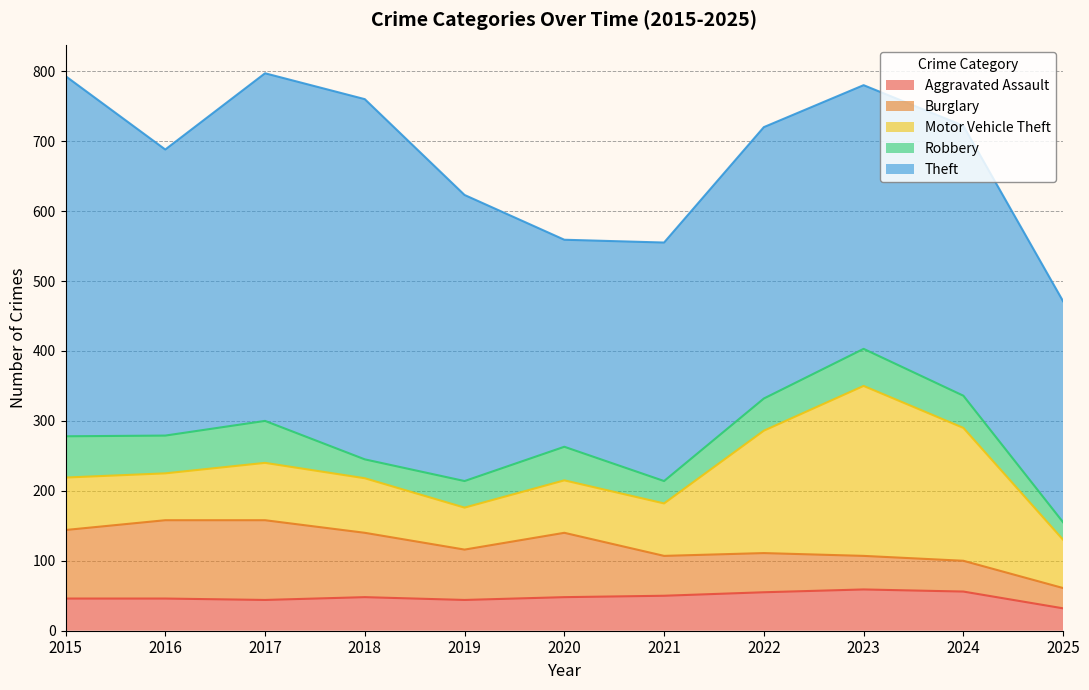

Reading left to right, what are all the values shown in this chart?

Aggravated Assault: 46	46	44	48	44	48	50	55	59	56	32
Burglary: 98	112	114	92	72	92	57	56	48	44	29
Motor Vehicle Theft: 75	67	82	78	60	75	75	175	243	190	69
Robbery: 59	54	60	27	38	48	32	46	53	46	25
Theft: 515	409	497	515	409	296	341	388	377	386	316